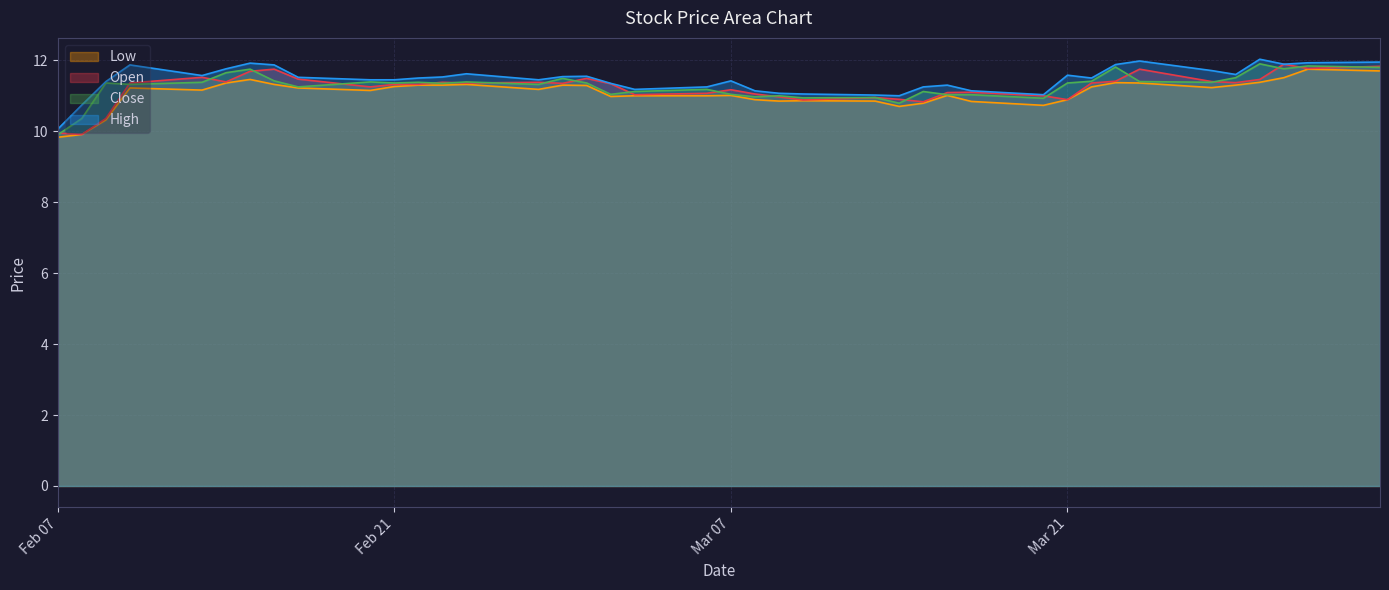

What are all the series names shown in the legend?

open, high, close, low